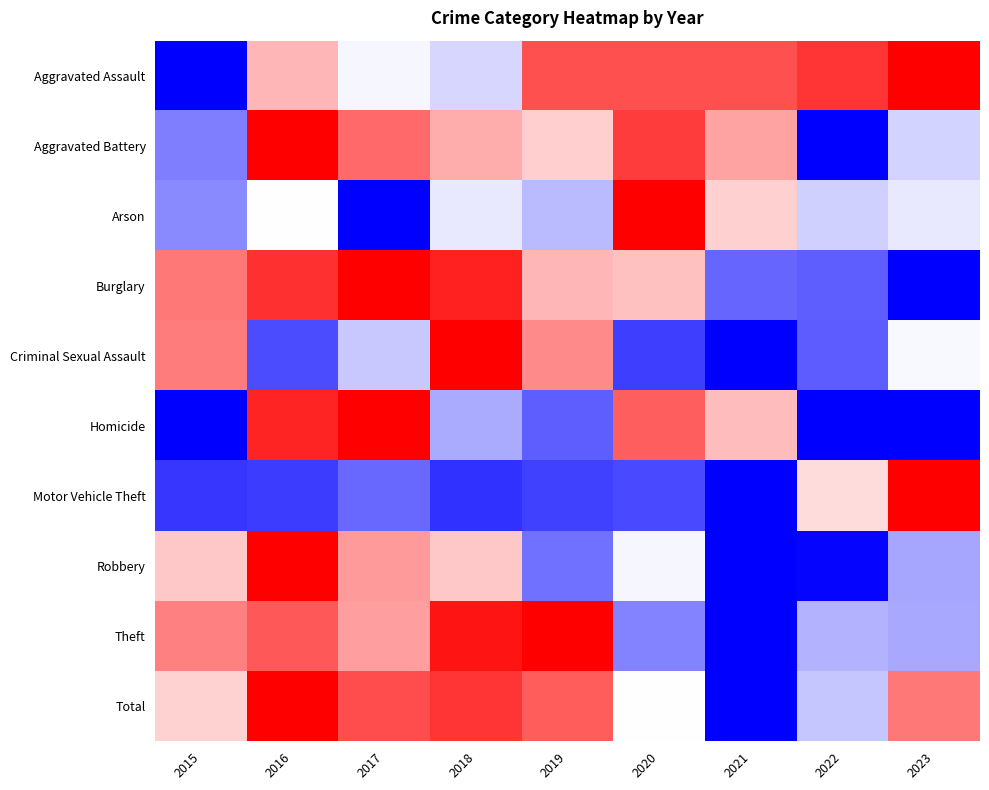

Reading left to right, extract all data points from this chart.

Aggravated Assault: 2015=0.0	2016=0.6	2017=0.5	2018=0.4	2019=0.8	2020=0.8	2021=0.8	2022=0.9	2023=1.0
Aggravated Battery: 2015=0.2	2016=1.0	2017=0.8	2018=0.7	2019=0.6	2020=0.9	2021=0.7	2022=0.0	2023=0.4
Arson: 2015=0.3	2016=0.5	2017=0.0	2018=0.5	2019=0.4	2020=1.0	2021=0.6	2022=0.4	2023=0.5
Burglary: 2015=0.8	2016=0.9	2017=1.0	2018=0.9	2019=0.6	2020=0.6	2021=0.2	2022=0.2	2023=0.0
Criminal Sexual Assault: 2015=0.8	2016=0.2	2017=0.4	2018=1.0	2019=0.7	2020=0.1	2021=0.0	2022=0.2	2023=0.5
Homicide: 2015=0.0	2016=0.9	2017=1.0	2018=0.3	2019=0.2	2020=0.8	2021=0.6	2022=0.0	2023=0.0
Motor Vehicle Theft: 2015=0.1	2016=0.1	2017=0.2	2018=0.1	2019=0.1	2020=0.1	2021=0.0	2022=0.6	2023=1.0
Robbery: 2015=0.6	2016=1.0	2017=0.7	2018=0.6	2019=0.2	2020=0.5	2021=0.0	2022=0.0	2023=0.3
Theft: 2015=0.7	2016=0.8	2017=0.7	2018=1.0	2019=1.0	2020=0.3	2021=0.0	2022=0.4	2023=0.3
Total: 2015=0.6	2016=1.0	2017=0.8	2018=0.9	2019=0.8	2020=0.5	2021=0.0	2022=0.4	2023=0.8